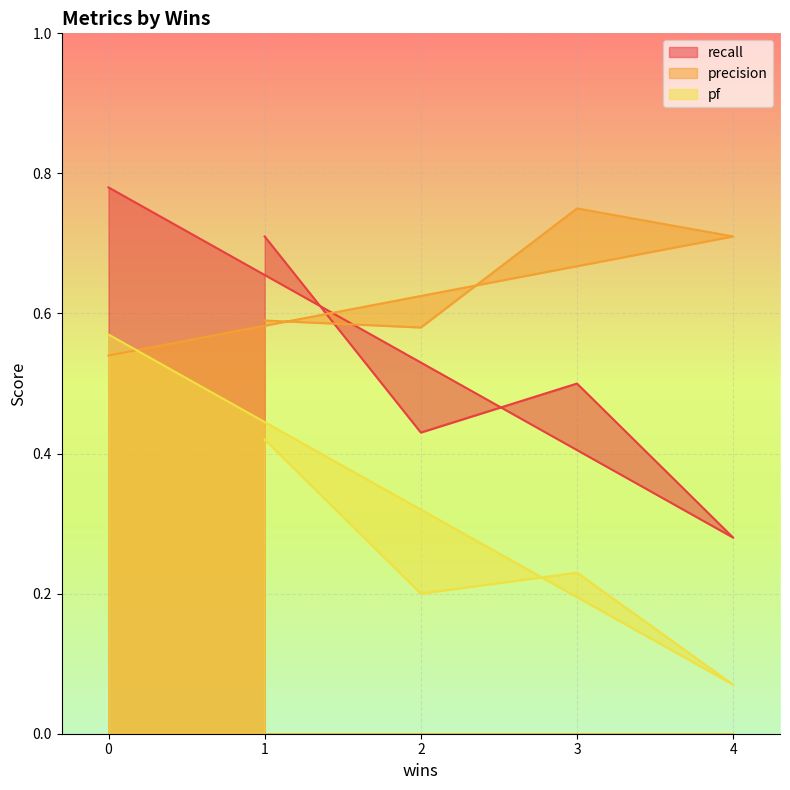

What is the greatest value displayed?

0.8